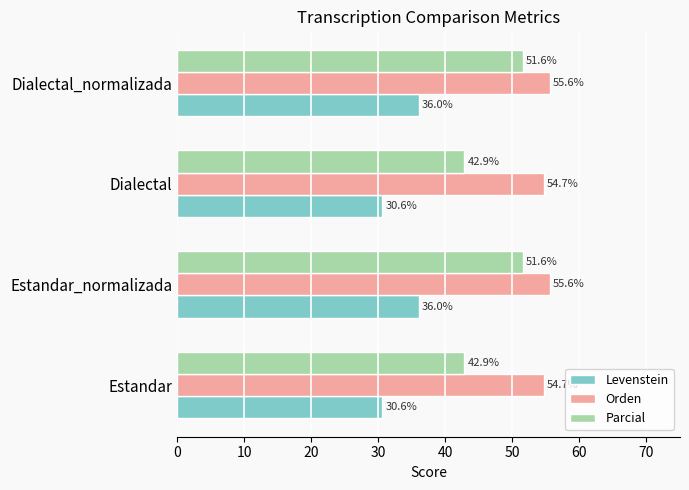

Count the Orden values in the range 54 to 55.

2